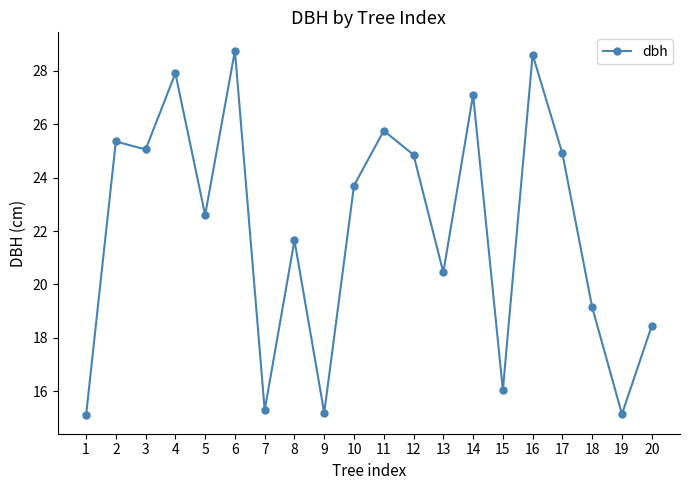

True or false: the data shows 9.9 at 11.

False